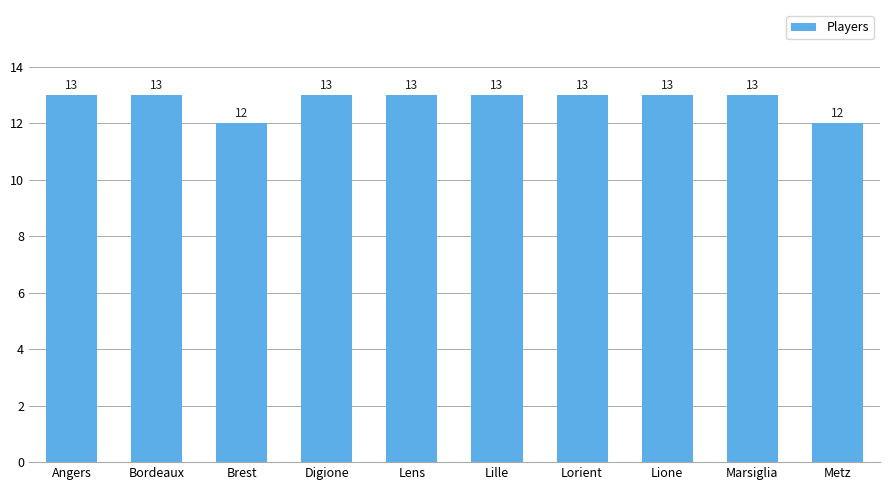

Does the chart contain stacked bars?

No